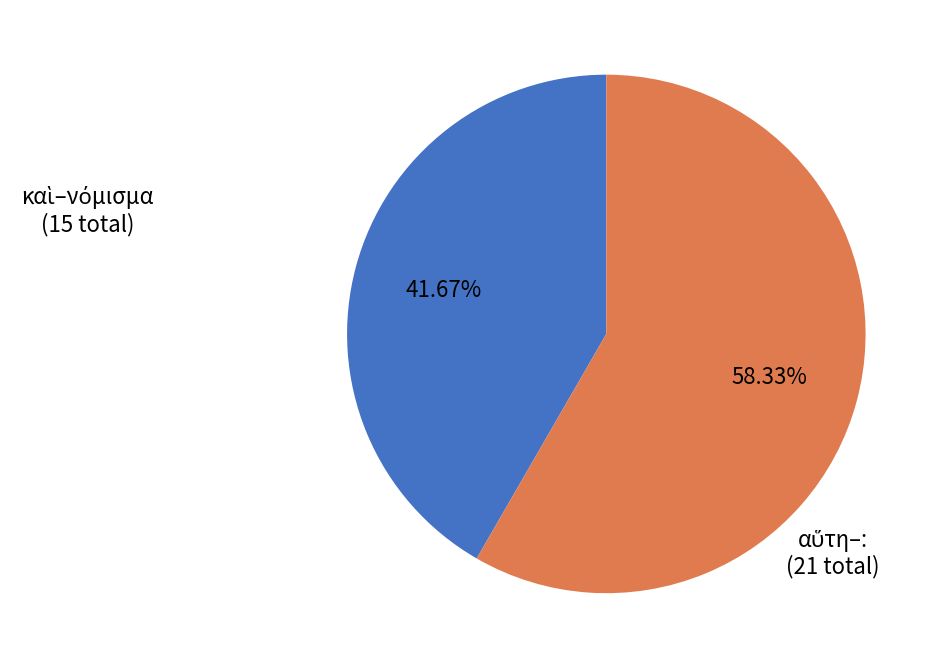

Is there any slice that represents more than half of the pie?

Yes